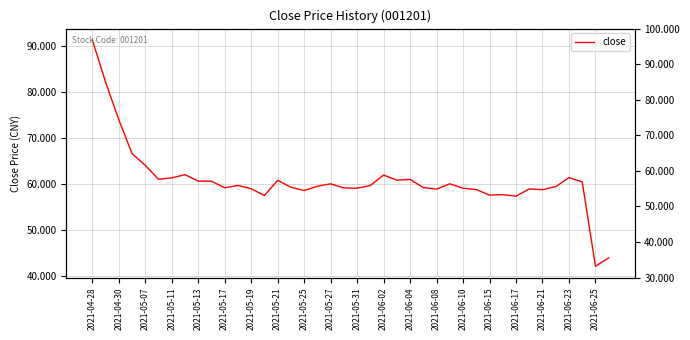

What is the sum of all values?

2429.5